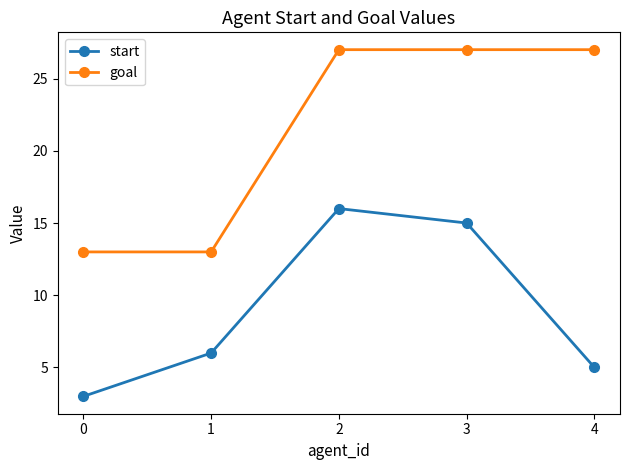

What is the minimum value for start?

3